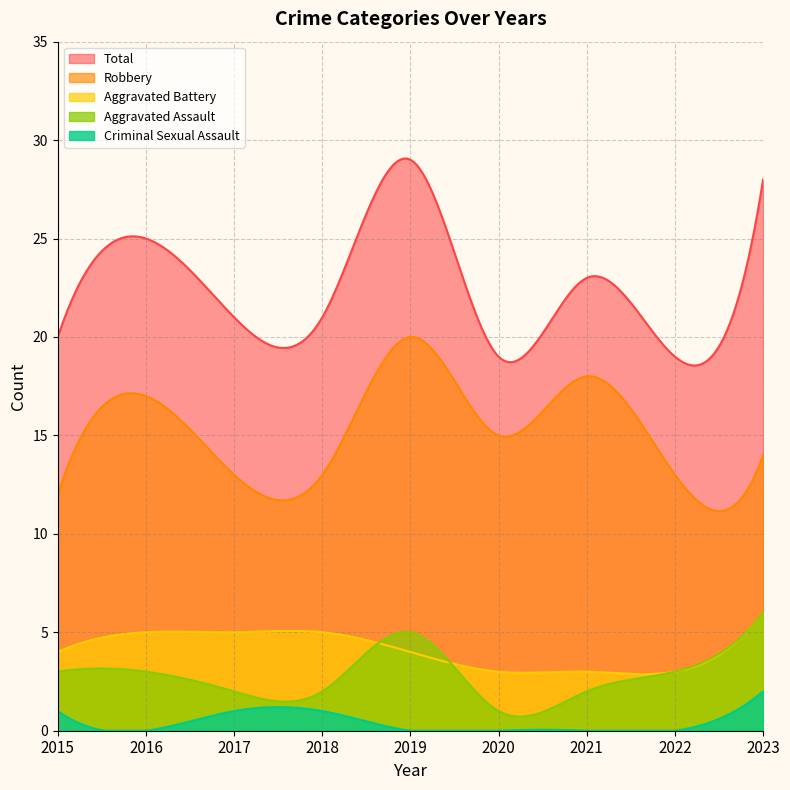

Reading left to right, list all the values displayed in this chart.

Aggravated Assault: 3	3	2	2	5	1	2	3	6
Aggravated Battery: 4	5	5	5	4	3	3	3	6
Criminal Sexual Assault: 1	0	1	1	0	0	0	0	2
Robbery: 12	17	13	13	20	15	18	13	14
Total: 20	25	21	21	29	19	23	19	28